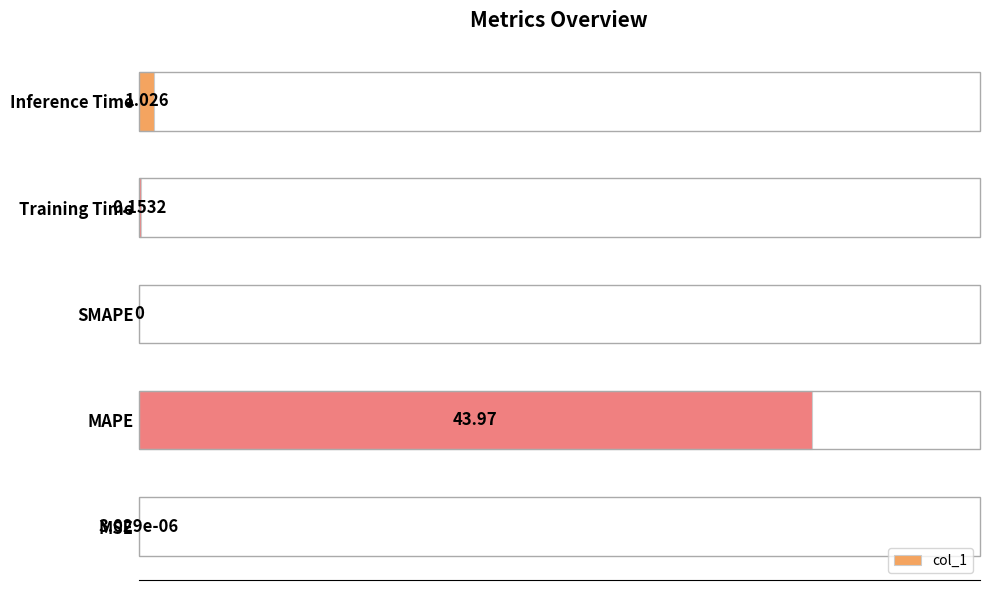

Between Training Time and MAPE, which is larger?

MAPE